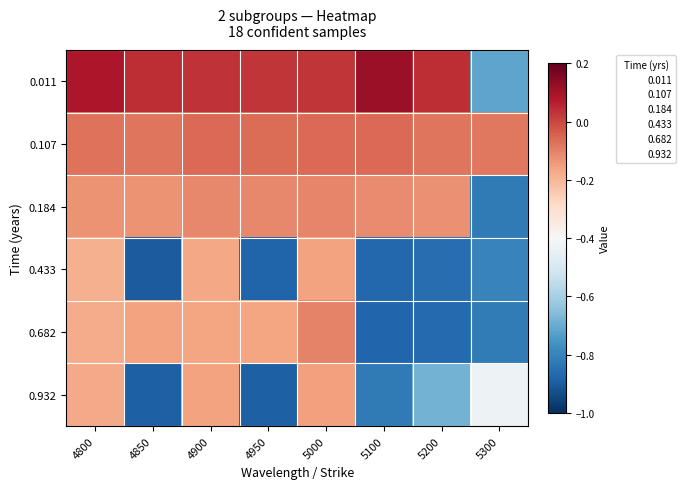

Which category has the lowest value across all series?

4850